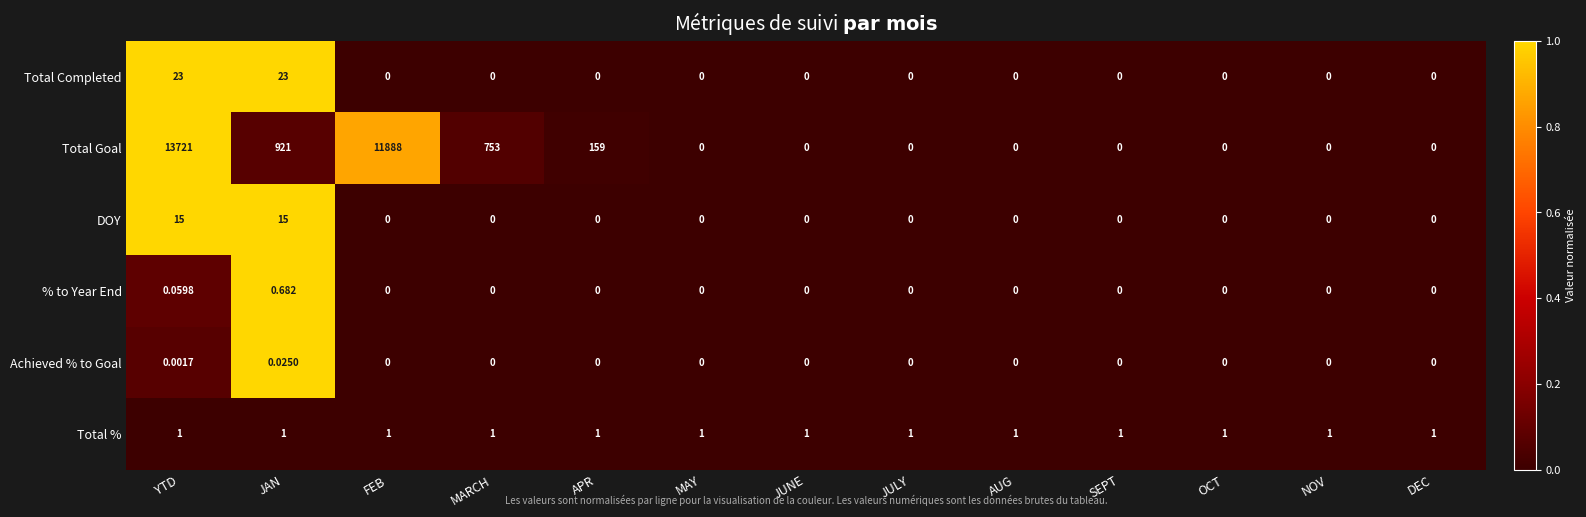

List the series in order of their peak value, lowest first.

Achieved % to Goal, % to Year End, Total %, DOY, Total Completed, Total Goal